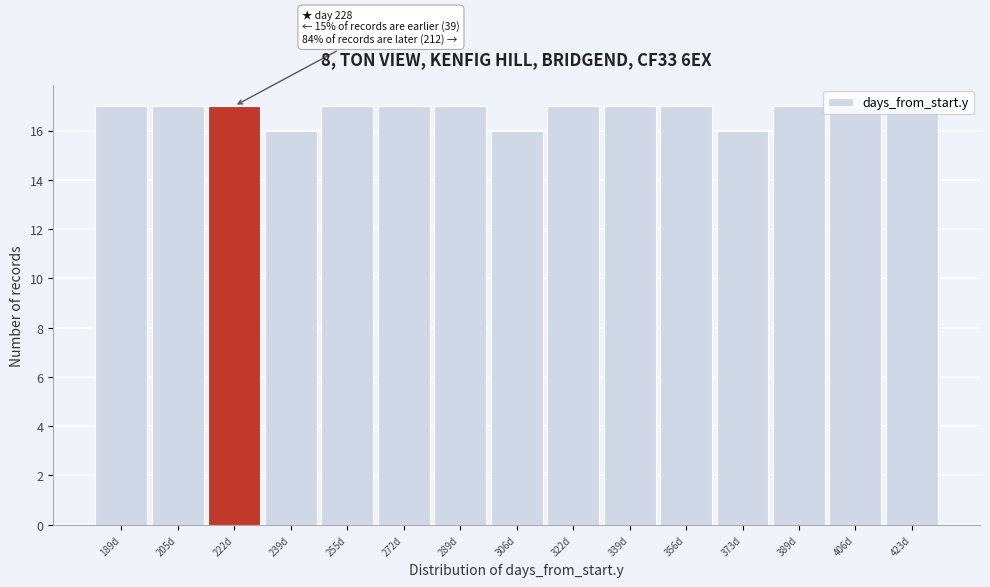

What is the label of the 2nd bar from the left?

205d